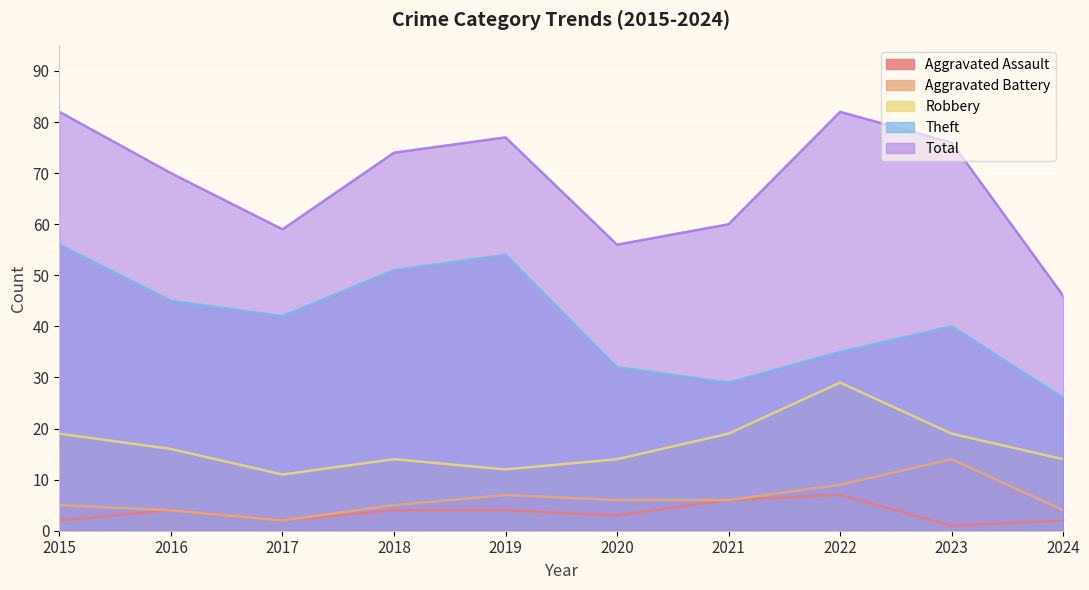

Reading left to right, extract all data points from this chart.

Aggravated Assault: 2015=2	2016=4	2017=2	2018=4	2019=4	2020=3	2021=6	2022=7	2023=1	2024=2
Aggravated Battery: 2015=5	2016=4	2017=2	2018=5	2019=7	2020=6	2021=6	2022=9	2023=14	2024=4
Robbery: 2015=19	2016=16	2017=11	2018=14	2019=12	2020=14	2021=19	2022=29	2023=19	2024=14
Theft: 2015=56	2016=45	2017=42	2018=51	2019=54	2020=32	2021=29	2022=35	2023=40	2024=26
Total: 2015=82	2016=70	2017=59	2018=74	2019=77	2020=56	2021=60	2022=82	2023=76	2024=46